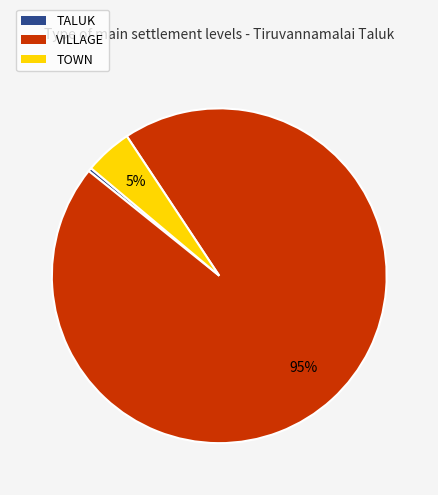

Count the number of slices in the pie.

3